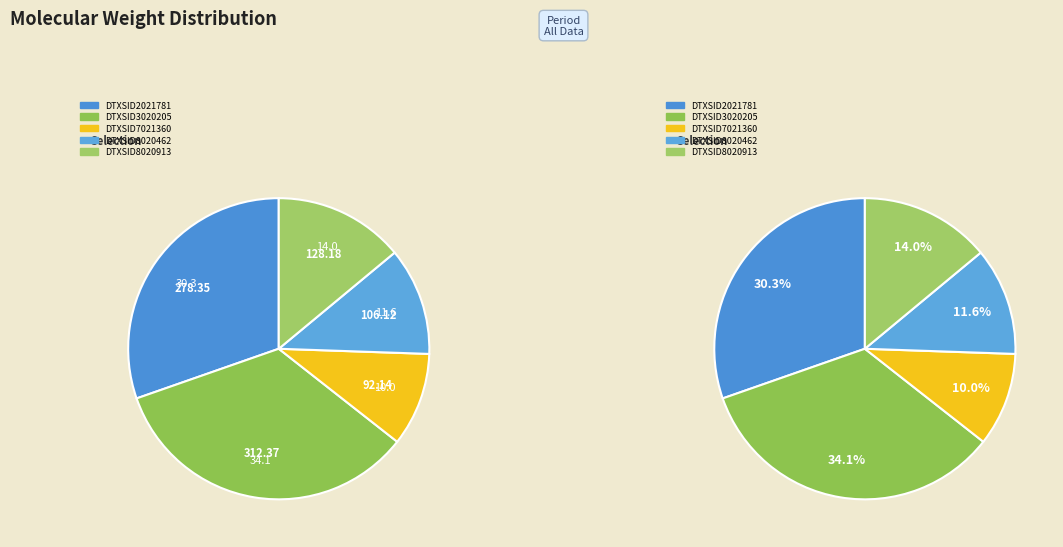

To the nearest percent, what is the combined percentage of DTXSID8020913 and DTXSID7021360?

24%